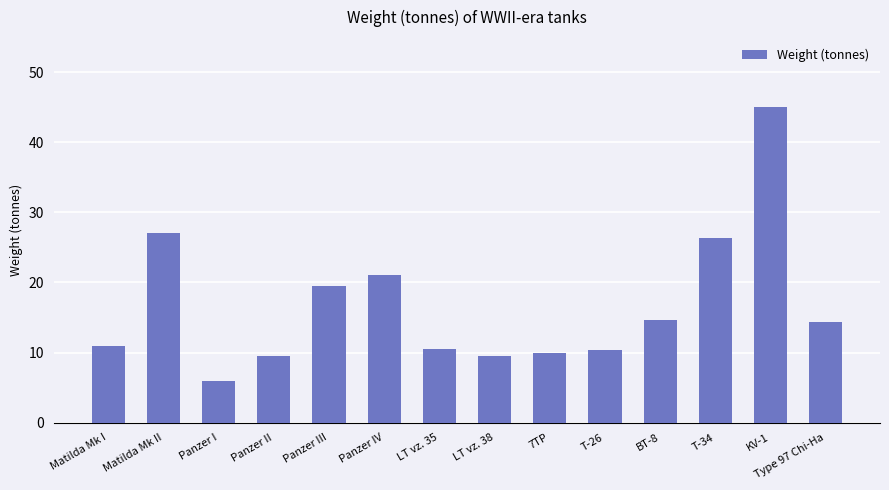

Approximately how many times larger is the value at BT-8 compared to LT vz. 35?

1.4